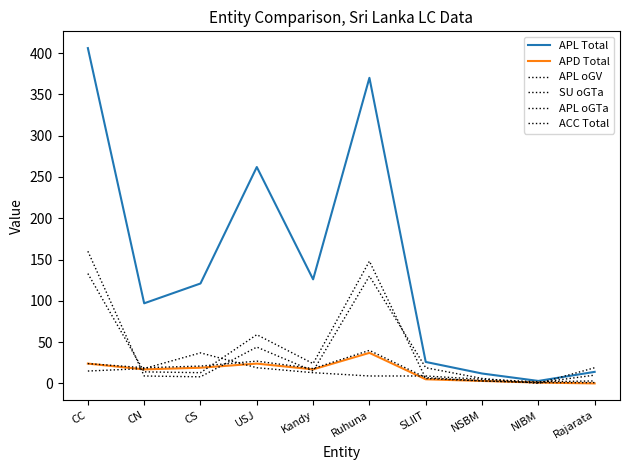

True or false: APL oGV has more than 2 points higher than both neighbors.

False